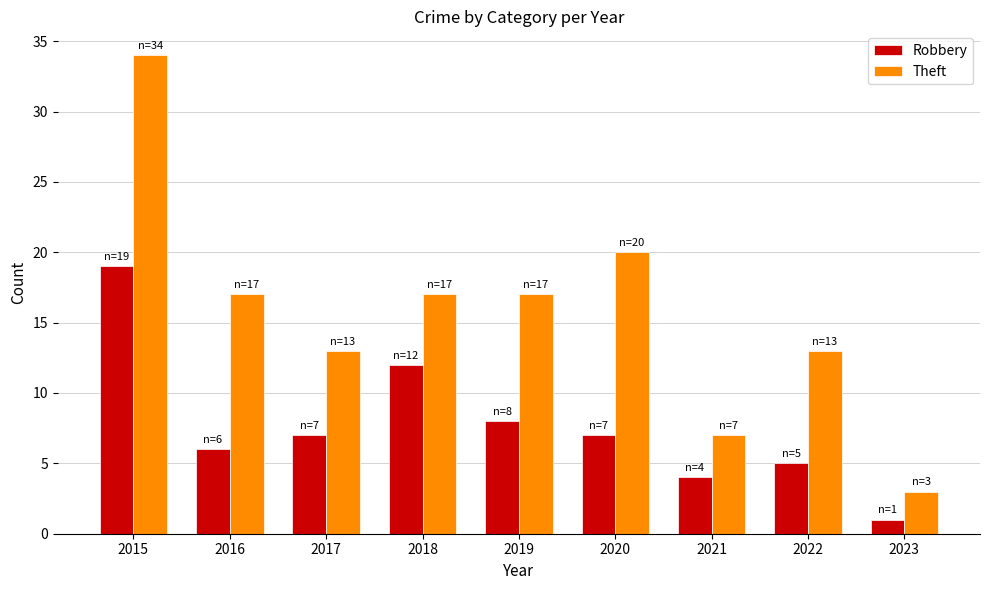

The Theft series shows 22 at 2022. True or false?

False